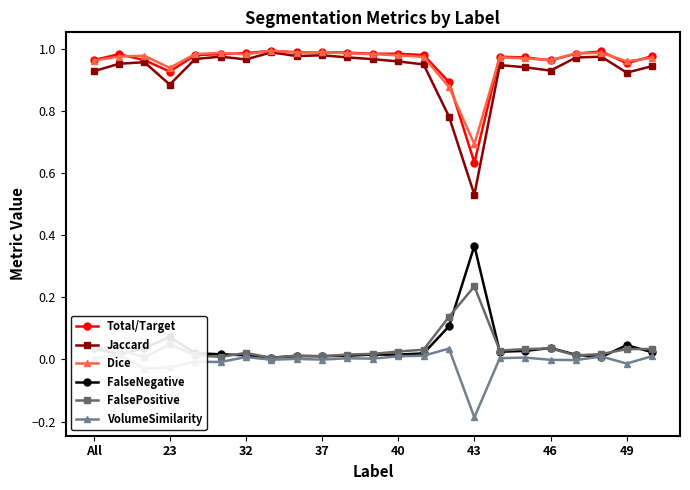

True or false: Jaccard has more than 1 points higher than both neighbors.

True